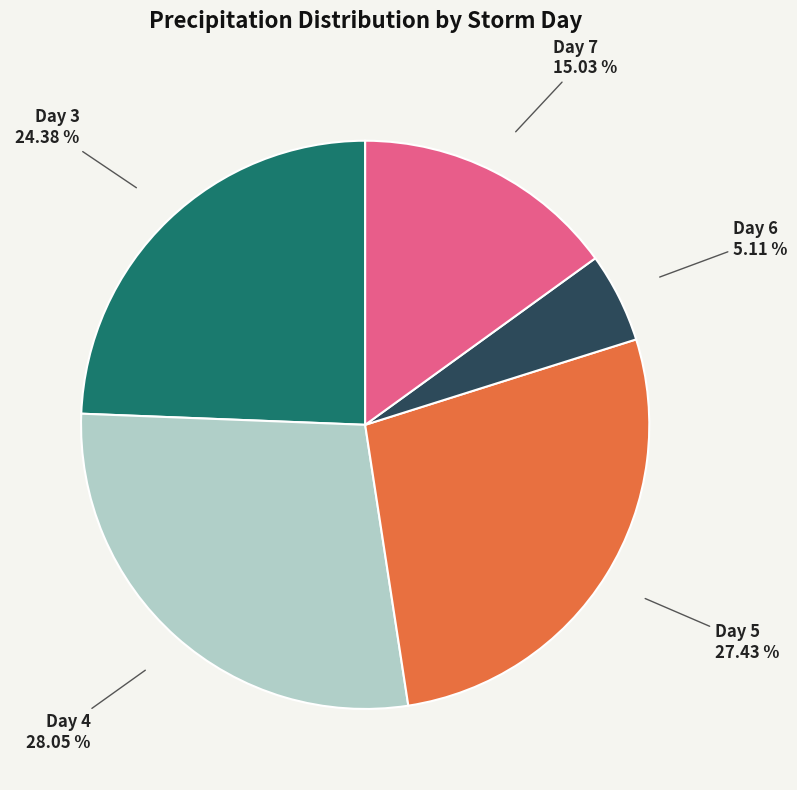

Is there a majority slice in this chart?

No